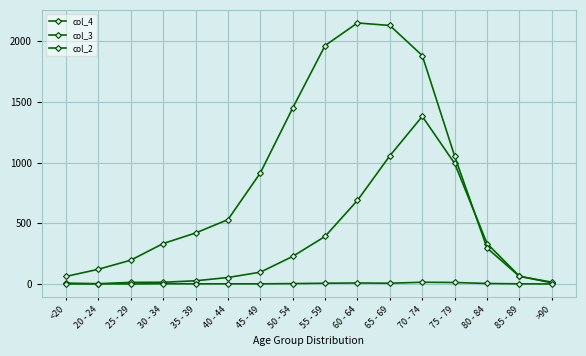

How many distinct data groups are displayed?

3